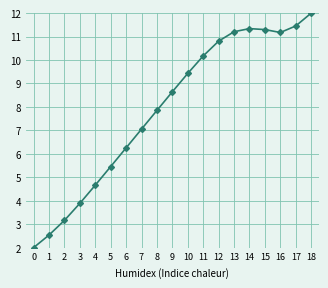

The chart shows a value of 13.7 at 8. True or false?

False